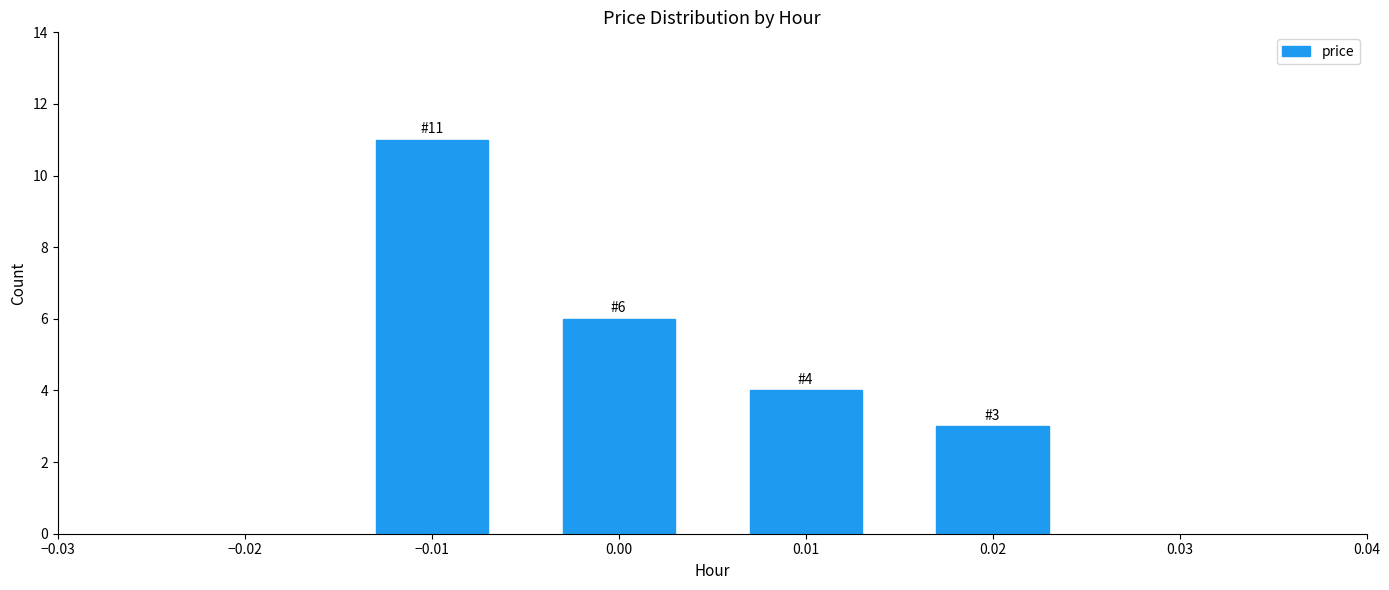

Reading left to right, extract all data points from this chart.

11	6	4	3